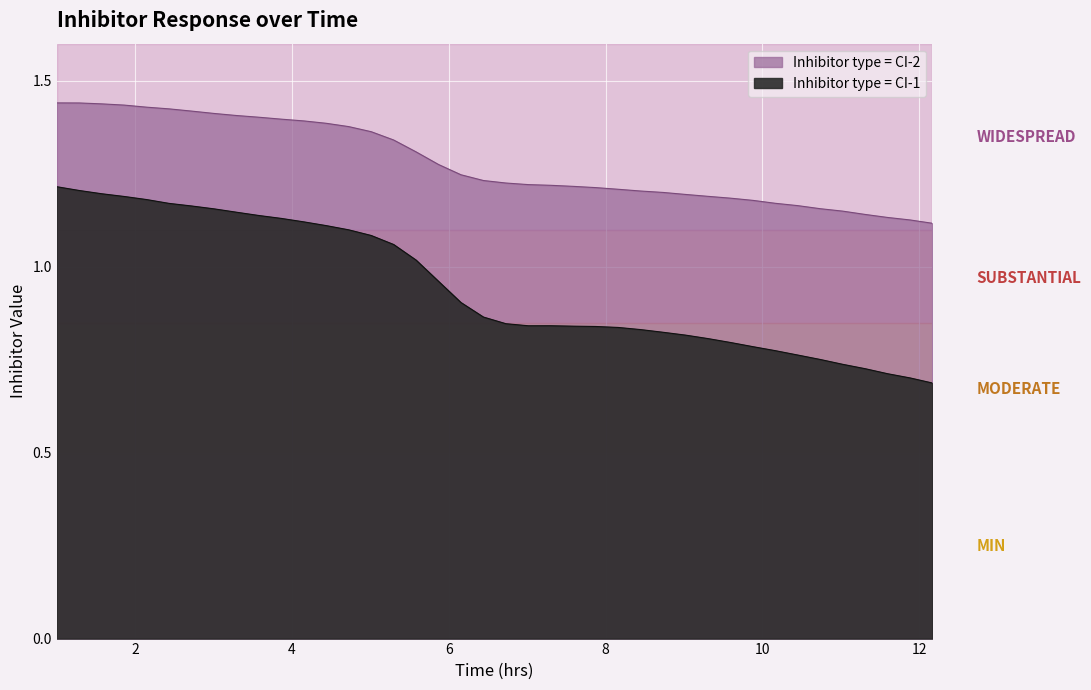

What is the sum of the Inhibitor type = CI-1 values at 8.733668341708544 and 10.73869346733668?

1.6